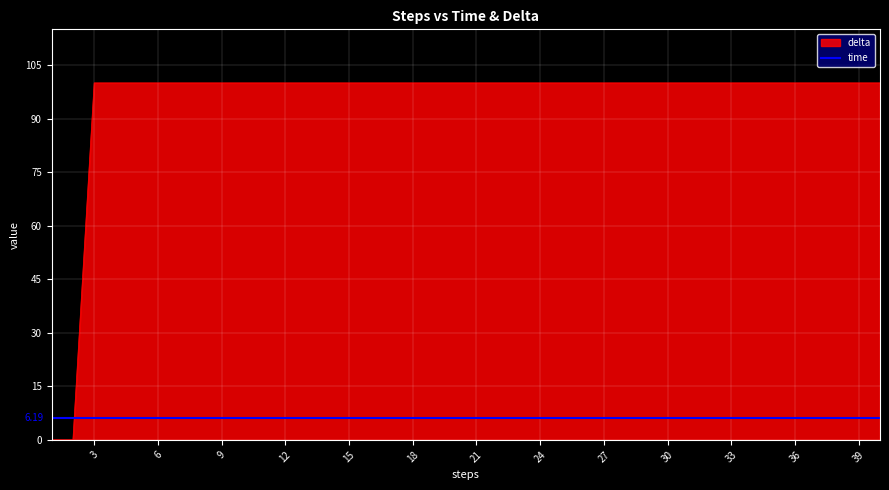

The value at 7 is 24.4. True or false?

False